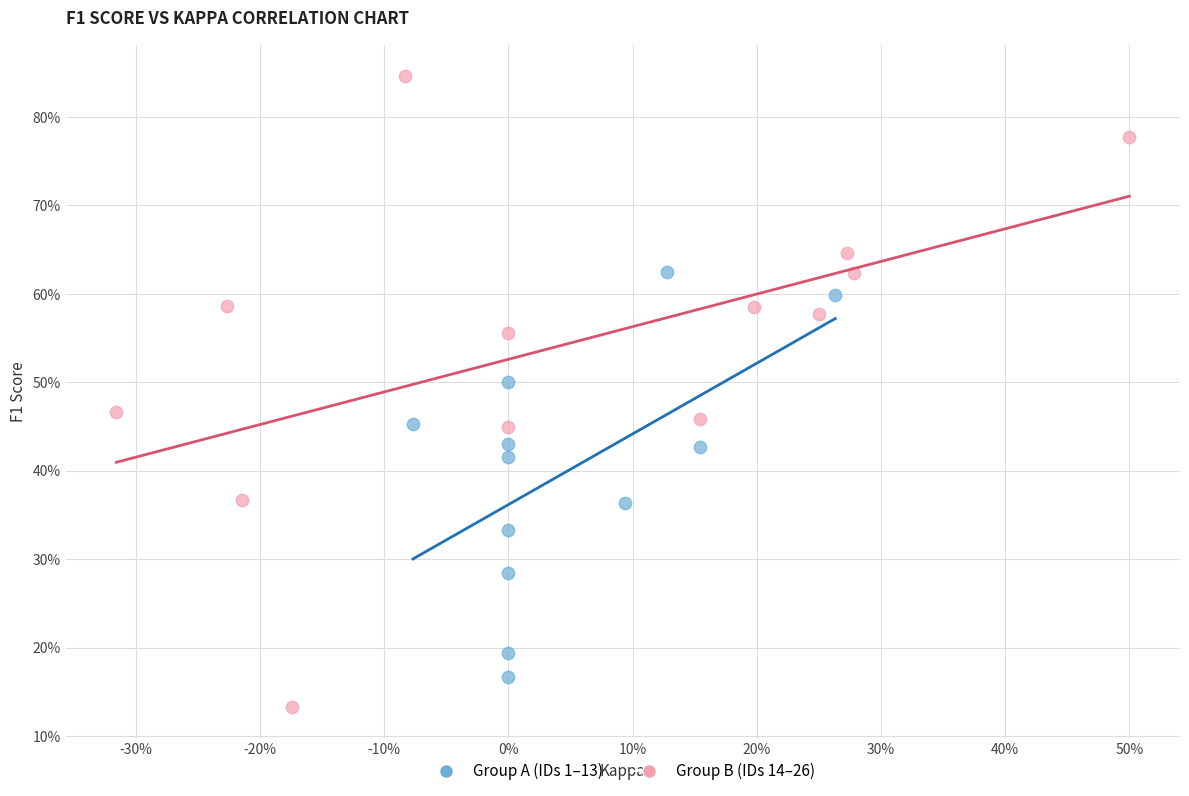

What are all the series names shown in the legend?

Group A (IDs 1–13), Group B (IDs 14–26)